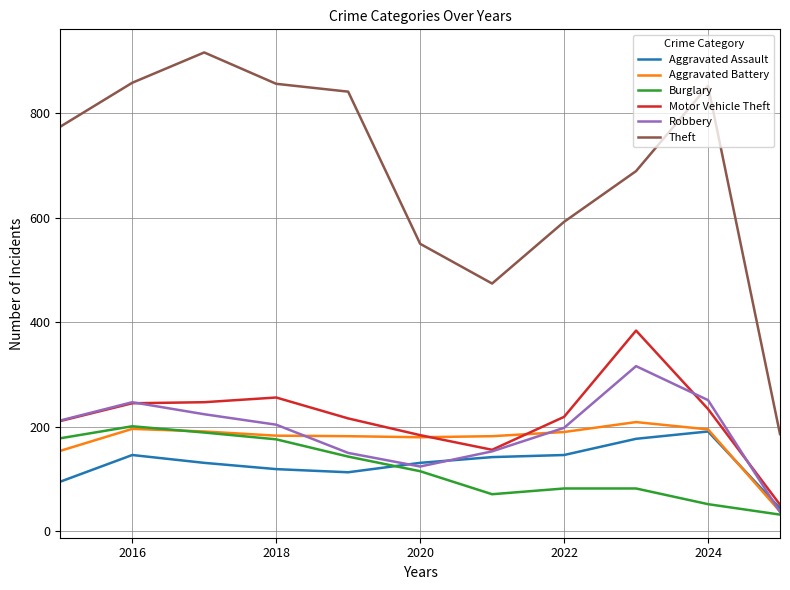

What is the greatest value displayed?

916